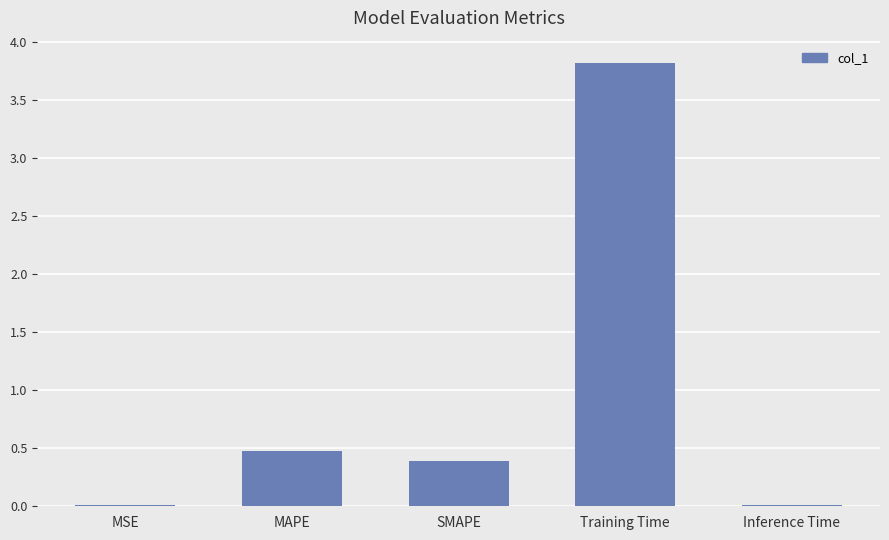

What is the sum of all values?

4.7